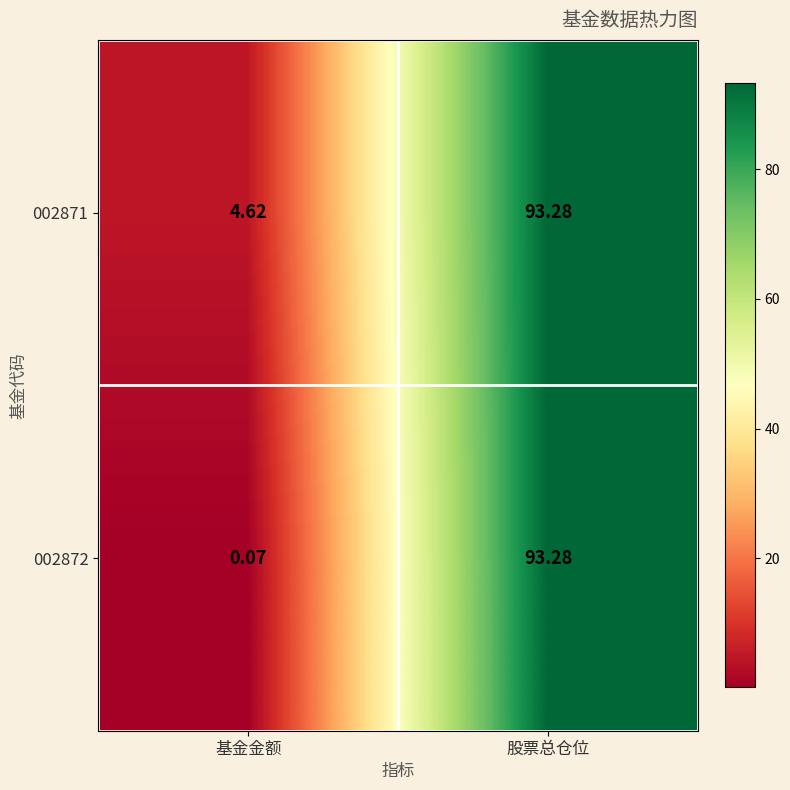

At 基金金额, list the series in order from smallest to largest.

002872, 002871